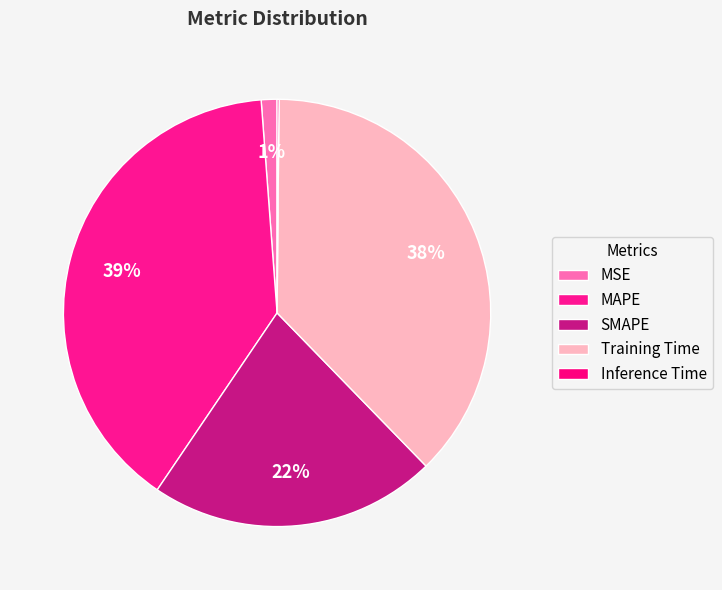

Is it true that MSE is 11% of the pie?

False